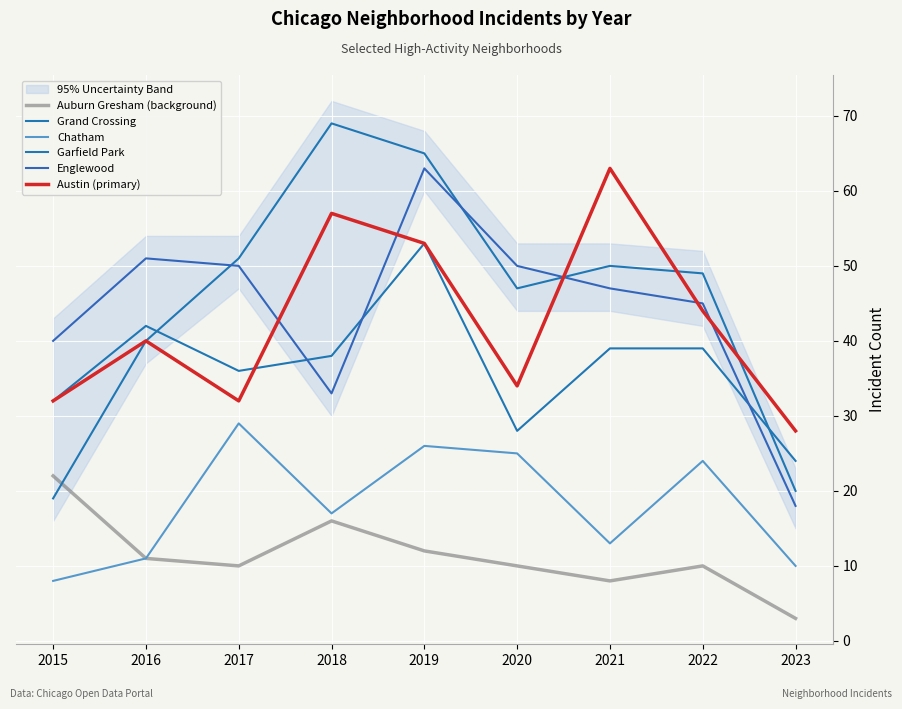

Between 2017 and 2021, which series saw the biggest shift?

Austin (primary)